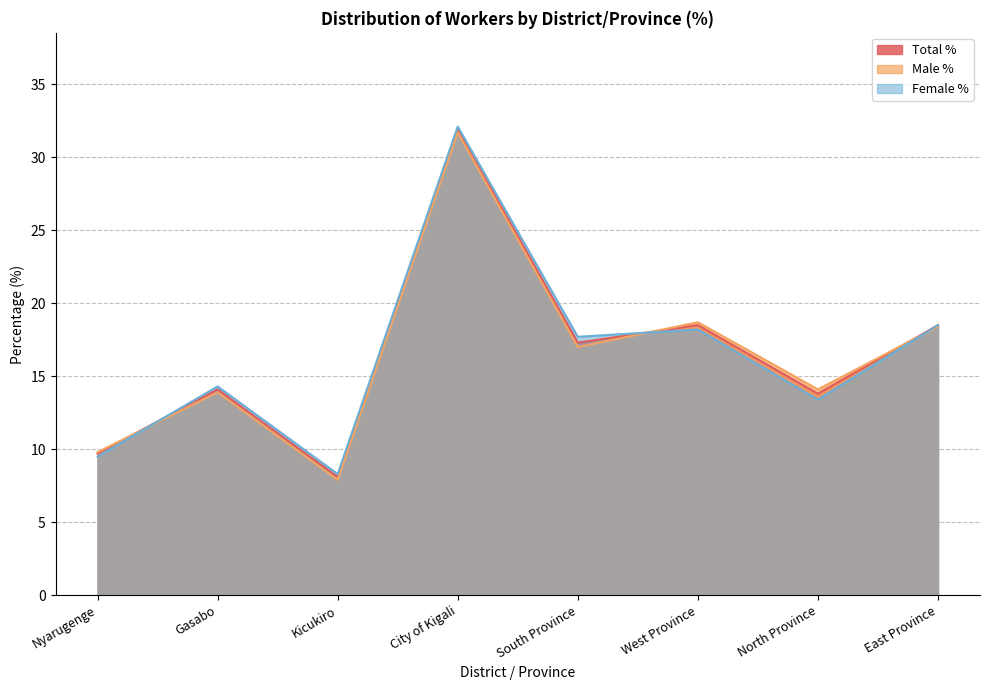

Does the chart have visible grid lines?

Yes